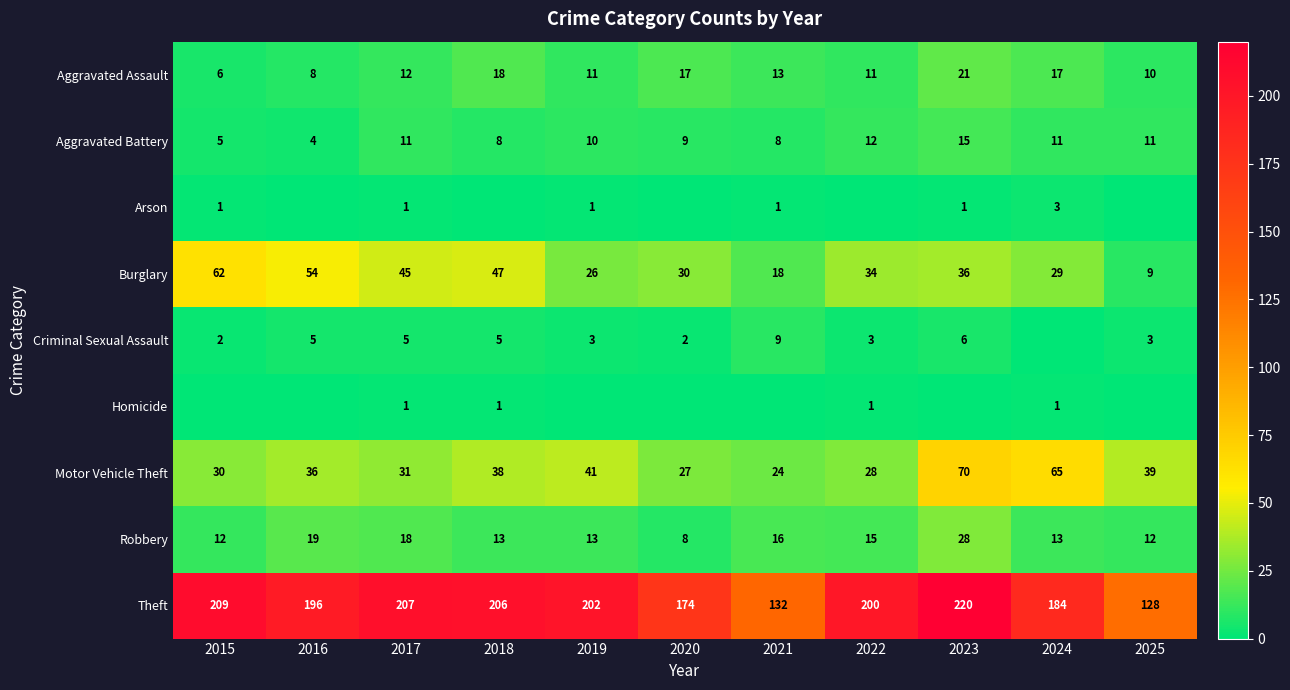

Is the value of Aggravated Assault at 2025 greater than the value of Robbery at 2024?

No